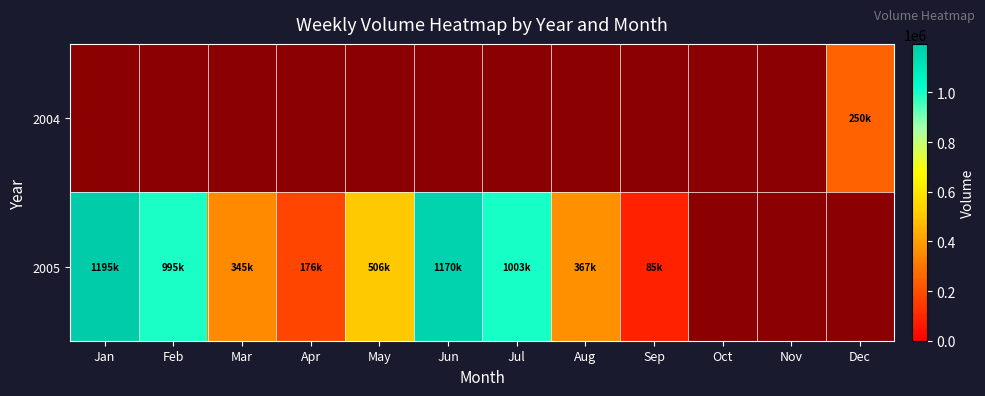

Between Jan and Nov, which is larger?

Jan